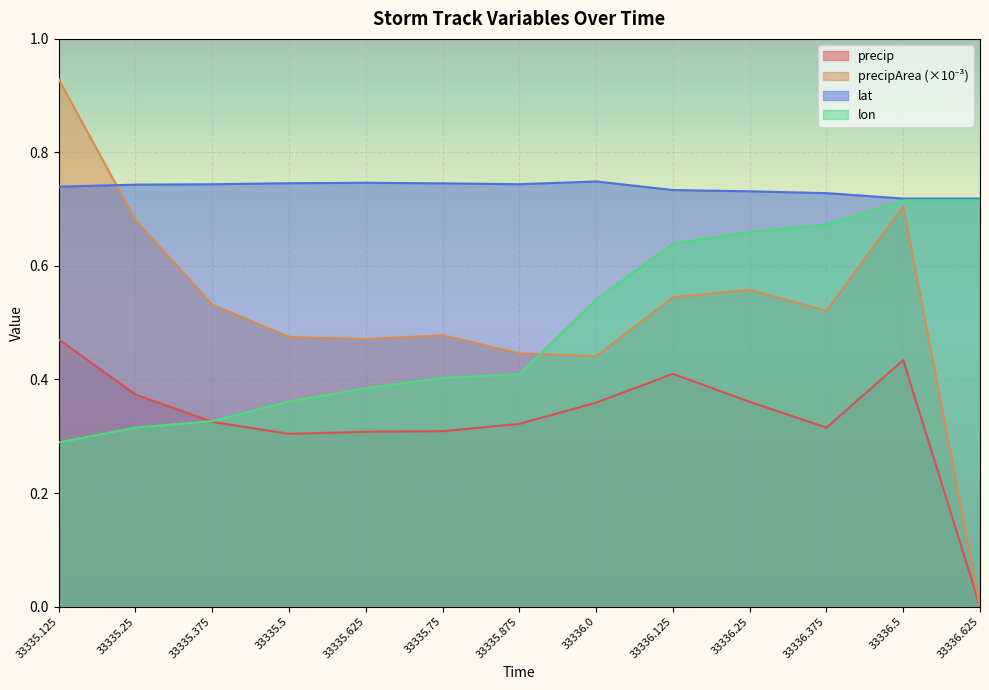

Which series has the widest spread of values?

precipArea